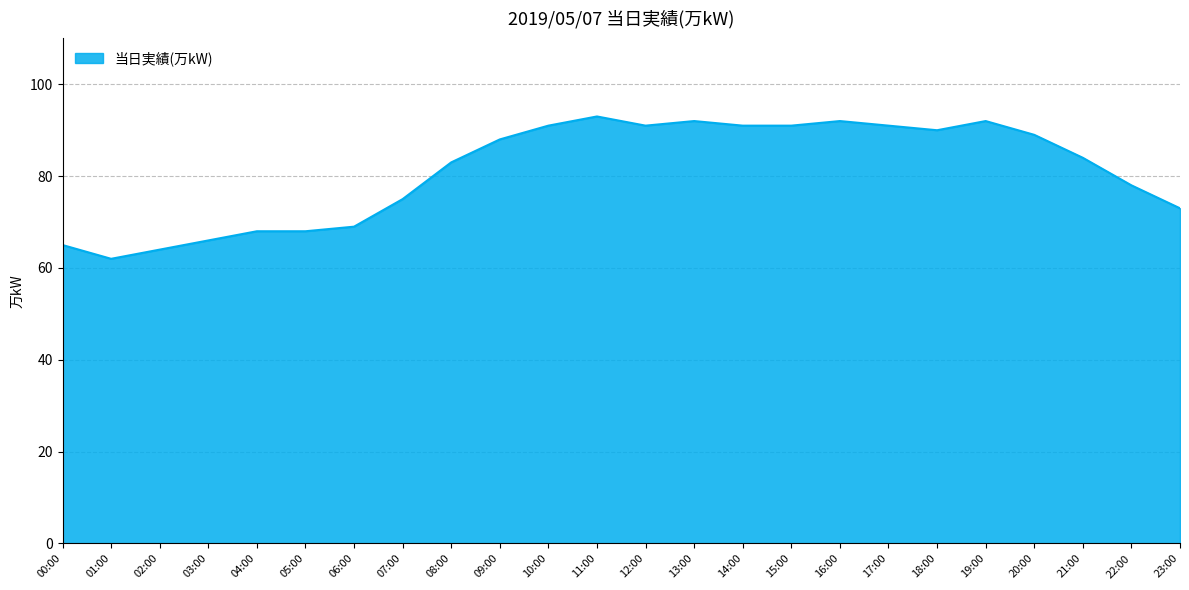

How many lines are shown in the chart?

1